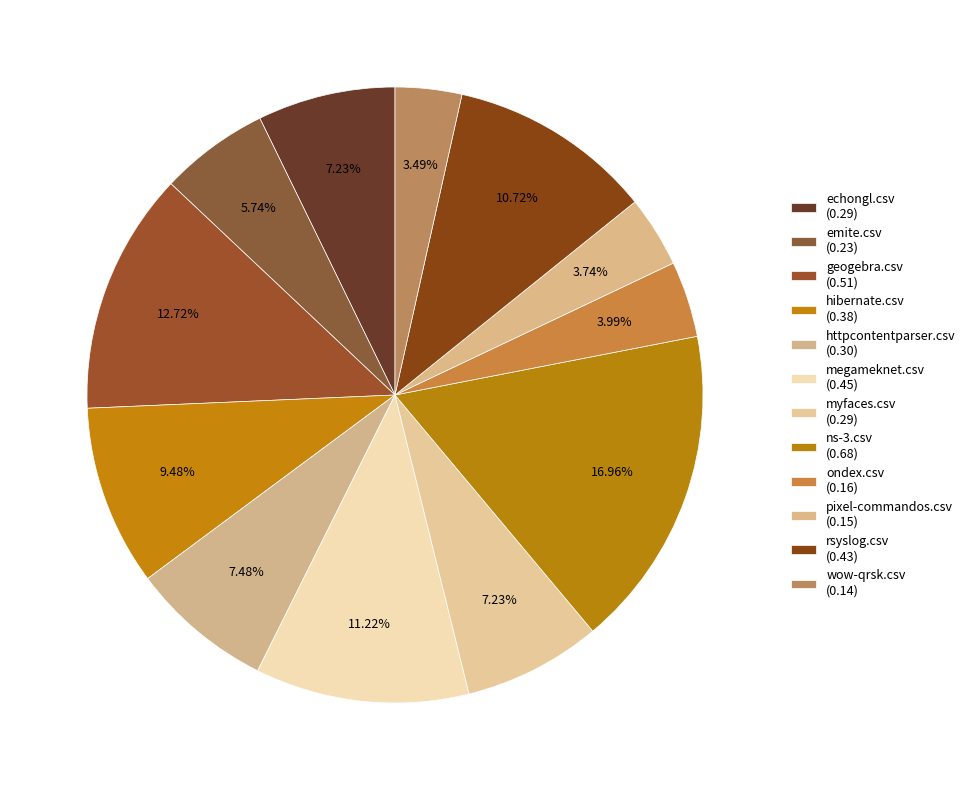

Count the number of slices in the pie.

12